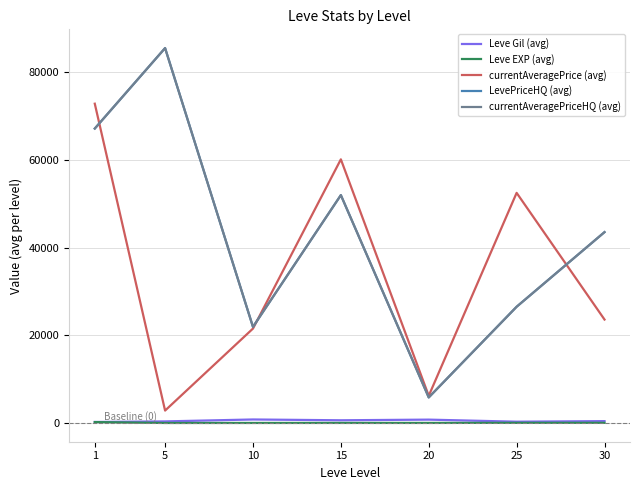

What is the sum of all Leve EXP (avg) values?

339.6